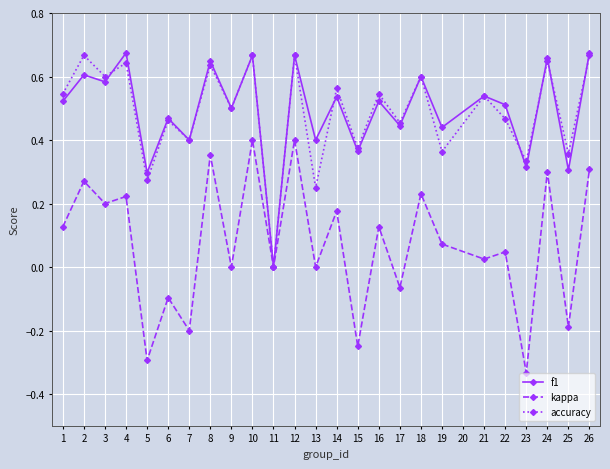

Is it true that f1 equals 0.5 at 1?

True